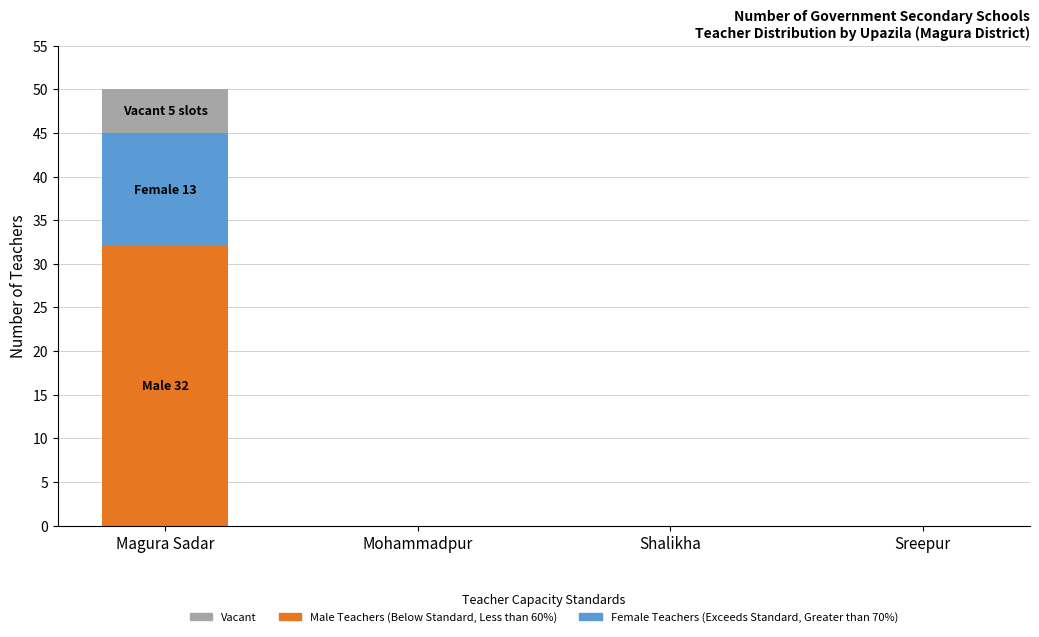

What is the total value across all series at Magura Sadar?

50